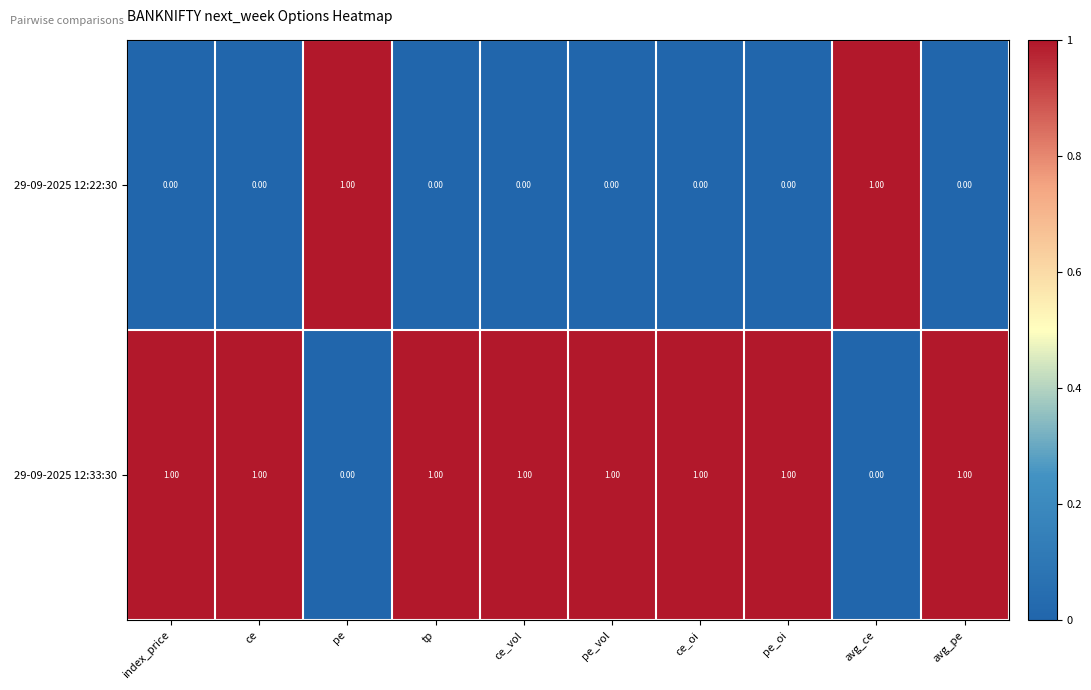

List the series in order of their overall mean, highest first.

29-09-2025 12:33:30, 29-09-2025 12:22:30